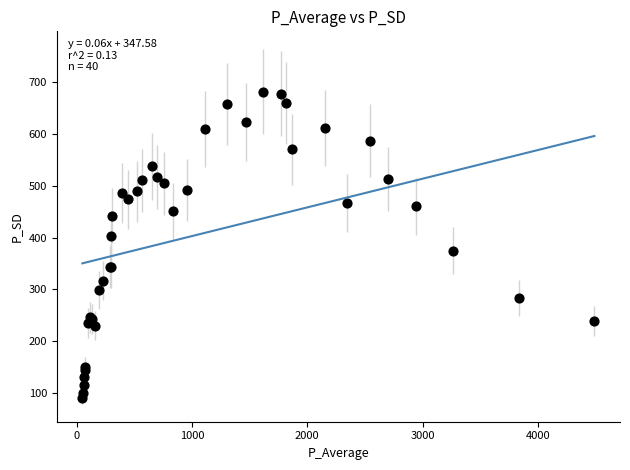

What Y value in the scatter plot is closest to 385?

375.0